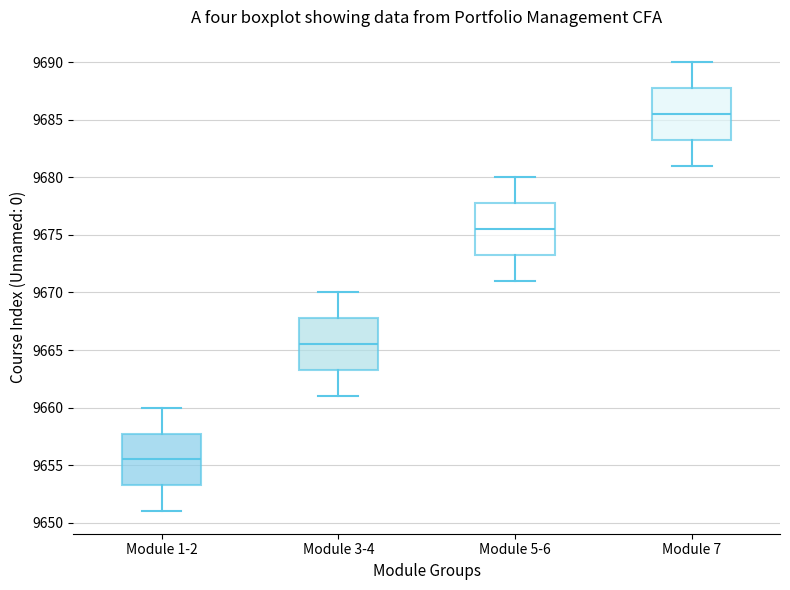

Reading left to right, transcribe this box plot: for each box, give where its median line is, the range the box spans, and where its two whiskers end, as read against the y-axis. The values are not printed on the chart, so give them approximately, as read against the axis.

Module 1-2: median 9655.5, box 9653.5 to 9658.0, whiskers 9651.0 to 9660.0
Module 3-4: median 9665.5, box 9663.5 to 9668.0, whiskers 9661.0 to 9670.0
Module 5-6: median 9675.5, box 9673.5 to 9678.0, whiskers 9671.0 to 9680.0
Module 7: median 9685.5, box 9683.5 to 9688.0, whiskers 9681.0 to 9690.0